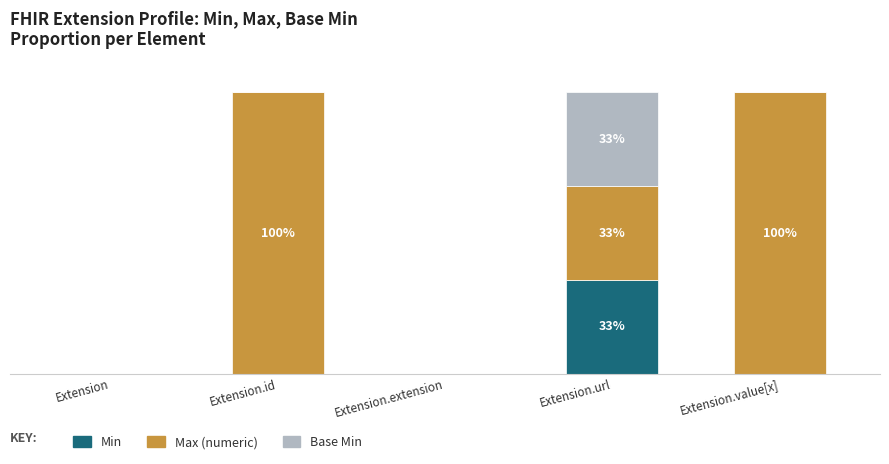

Between Extension and Extension.extension, which series saw the biggest shift?

Min